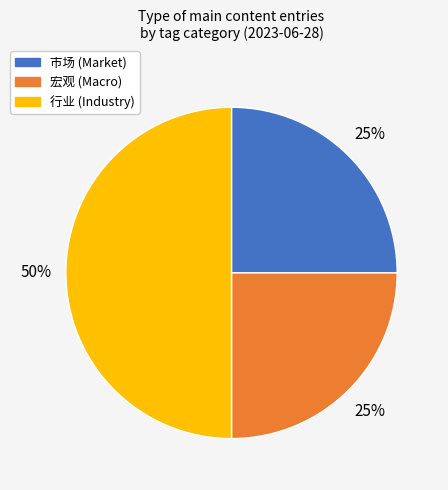

To the nearest percent, what is the difference between the largest and smallest slice percentages?

25%